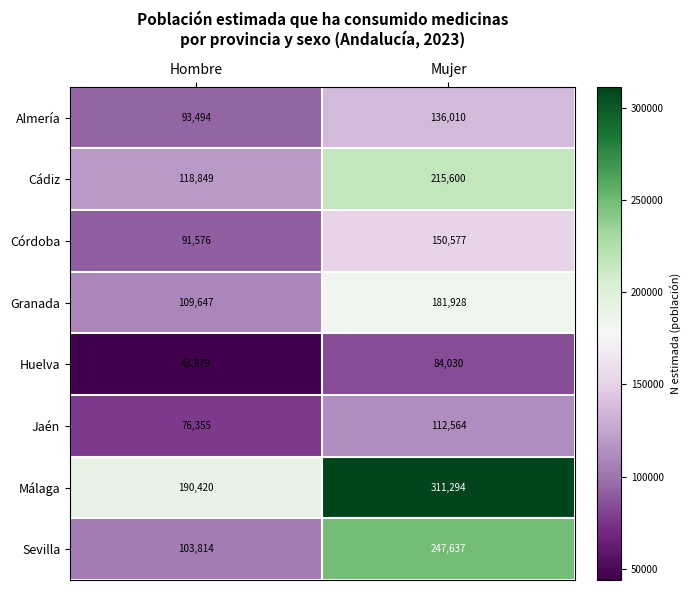

What is the maximum value for Málaga?

311294